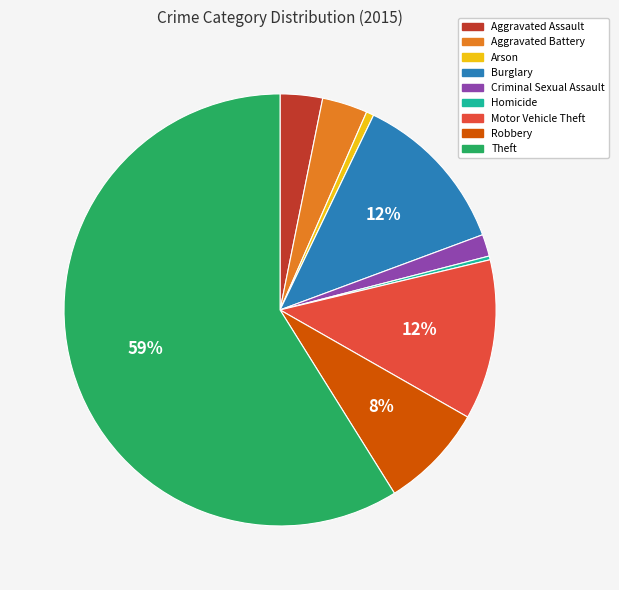

Count the number of slices in the pie.

9